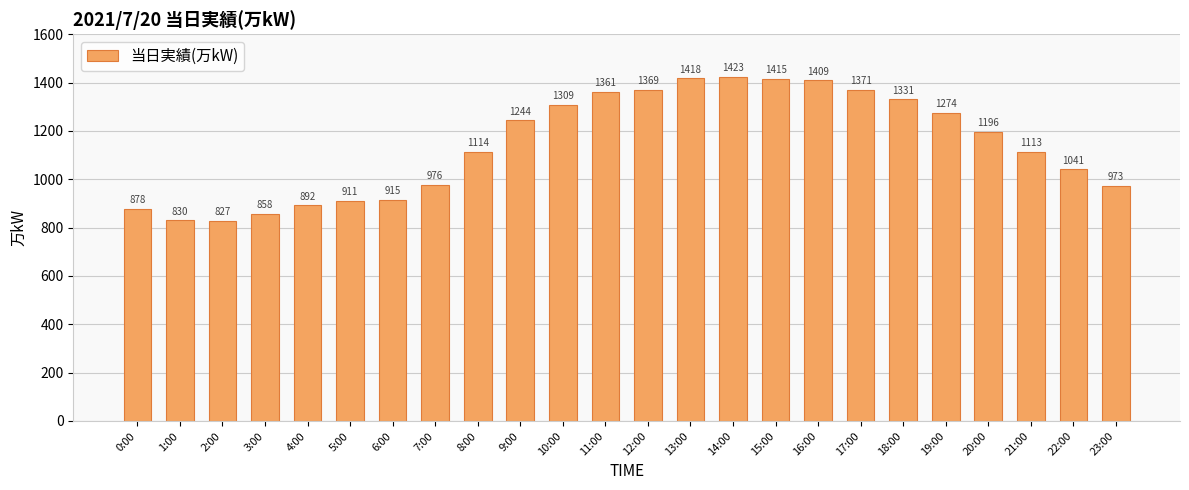

List the labels in order of value, smallest first.

2:00, 1:00, 3:00, 0:00, 4:00, 5:00, 6:00, 23:00, 7:00, 22:00, 21:00, 8:00, 20:00, 9:00, 19:00, 10:00, 18:00, 11:00, 12:00, 17:00, 16:00, 15:00, 13:00, 14:00